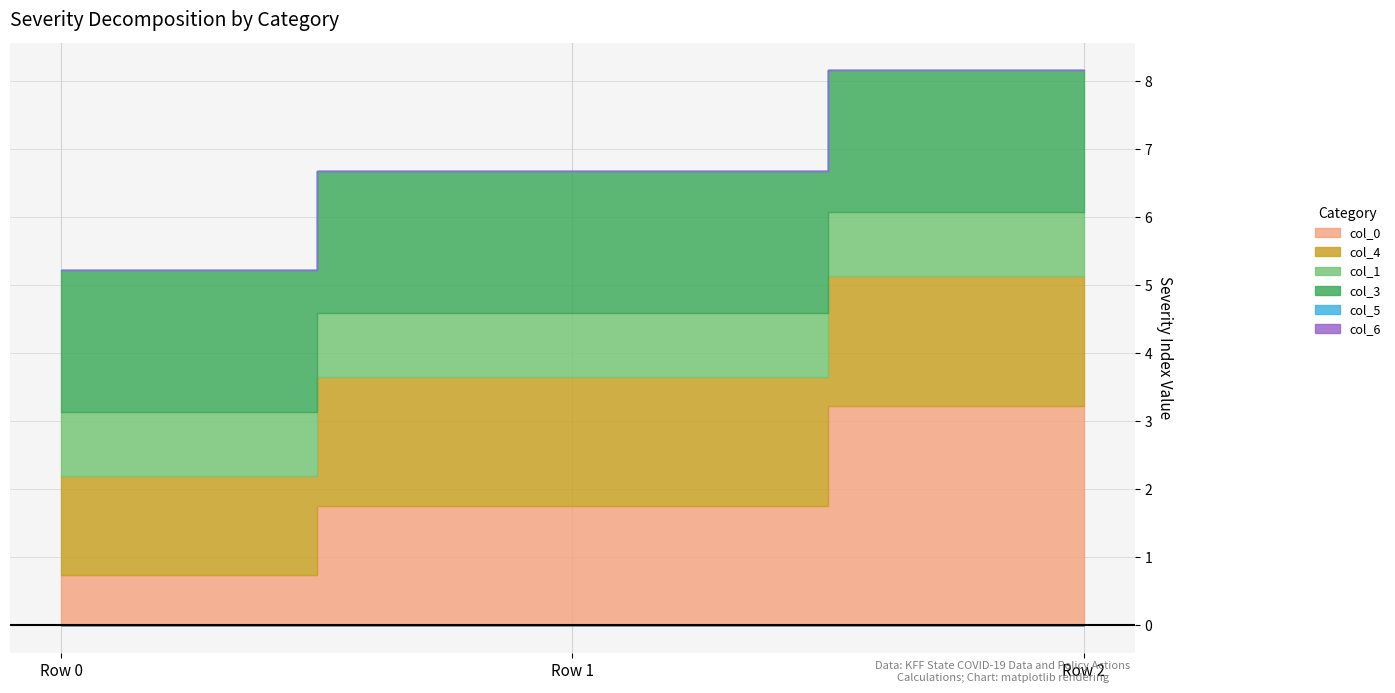

True or false: col_3 has a value of 2.1 at Row 0.

True